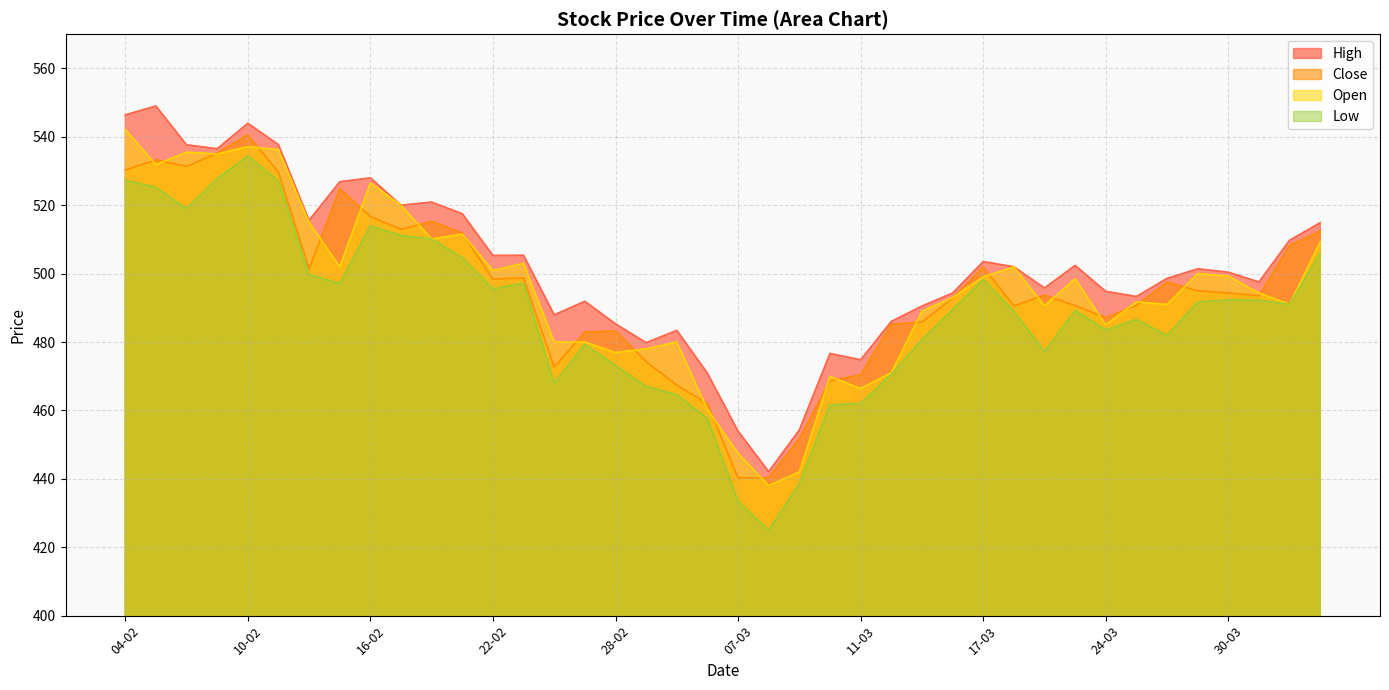

Which series has the largest range (max minus min)?

Low